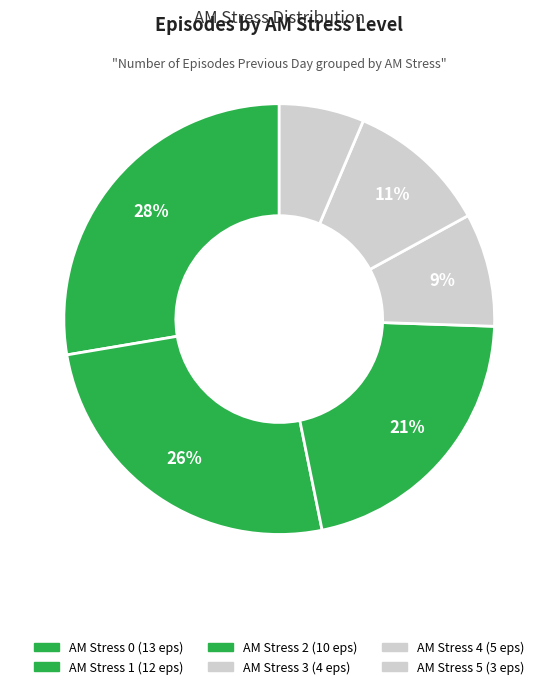

To the nearest percent, what portion does AM Stress 0 represent?

28%